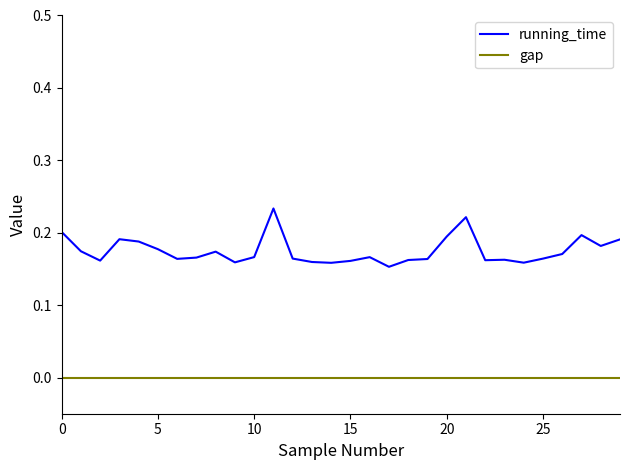

Which series has the widest spread of values?

running_time